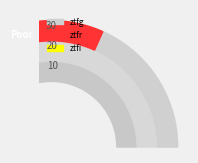

Which slice is the largest?

ztfr